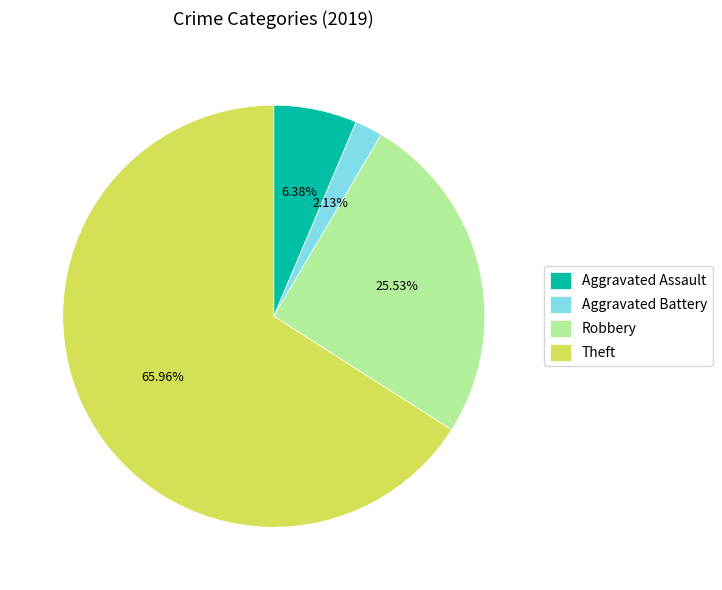

Which category has the biggest portion of the pie?

Theft